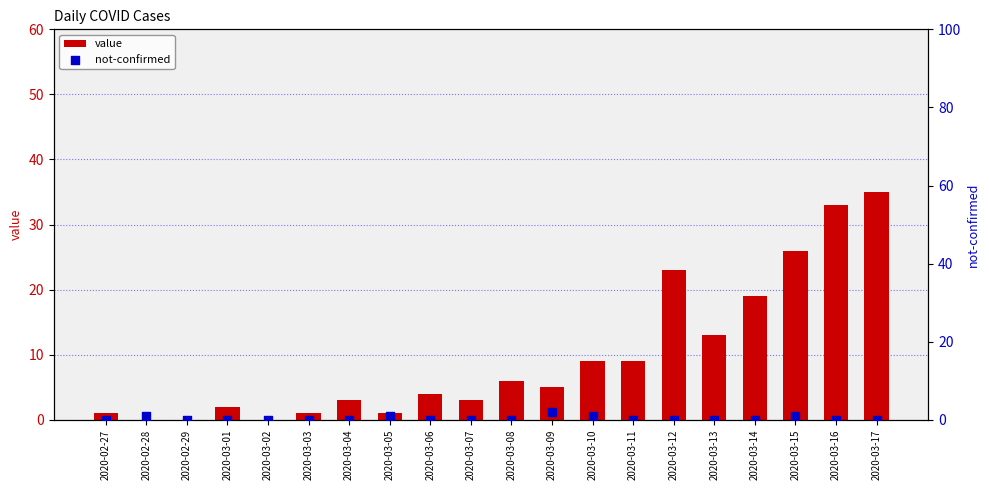

Which series contains the lowest Y value?

value